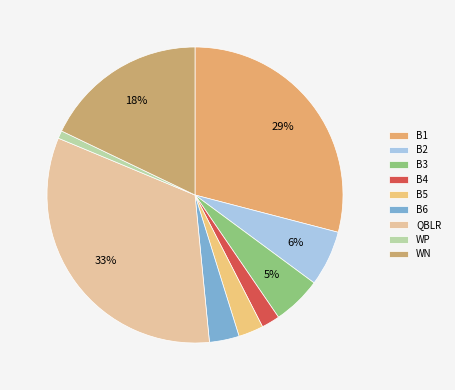

What percentage is the B1 slice, to the nearest percent?

29%